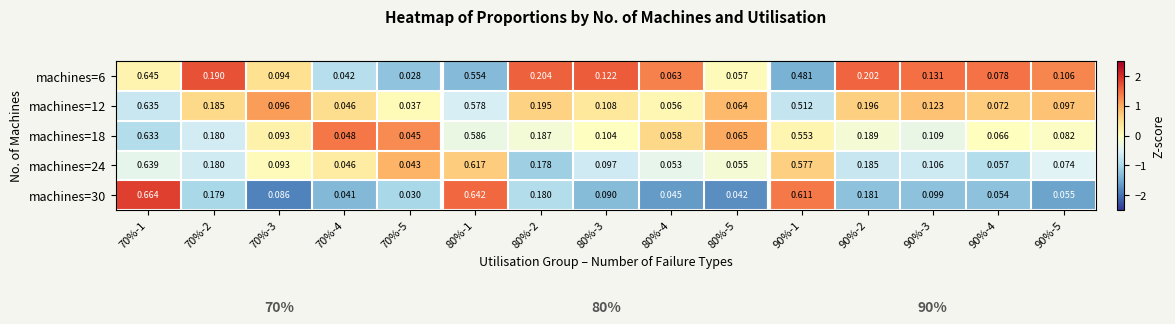

Which has a higher value, 90%-2 or 80%-4?

90%-2